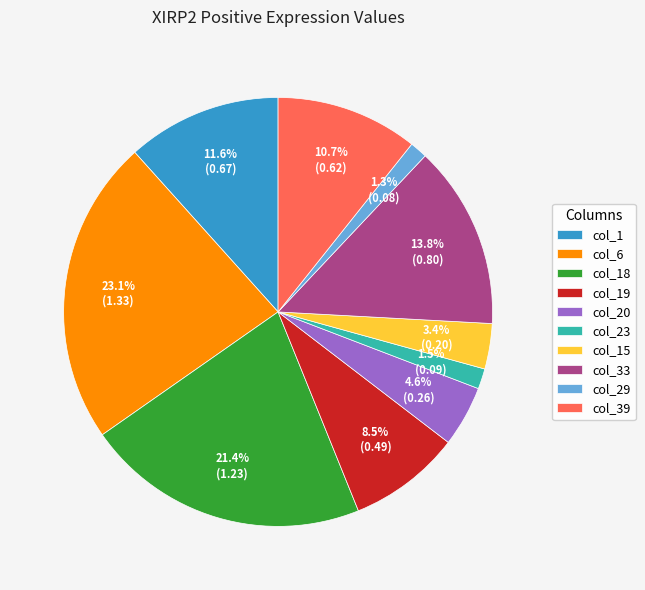

Is there a majority slice in this chart?

No